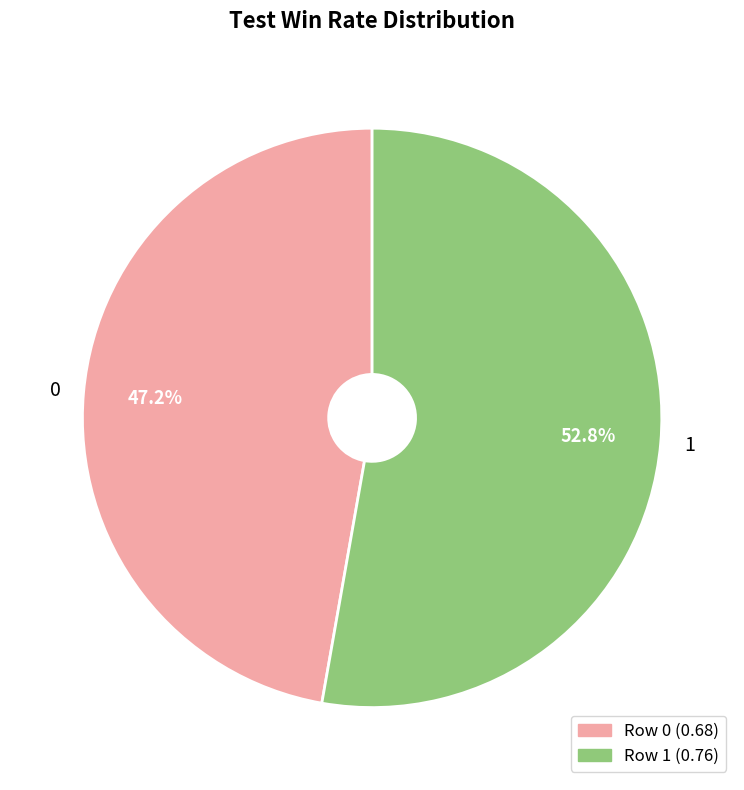

True or false: 0 accounts for 47% of the total.

True